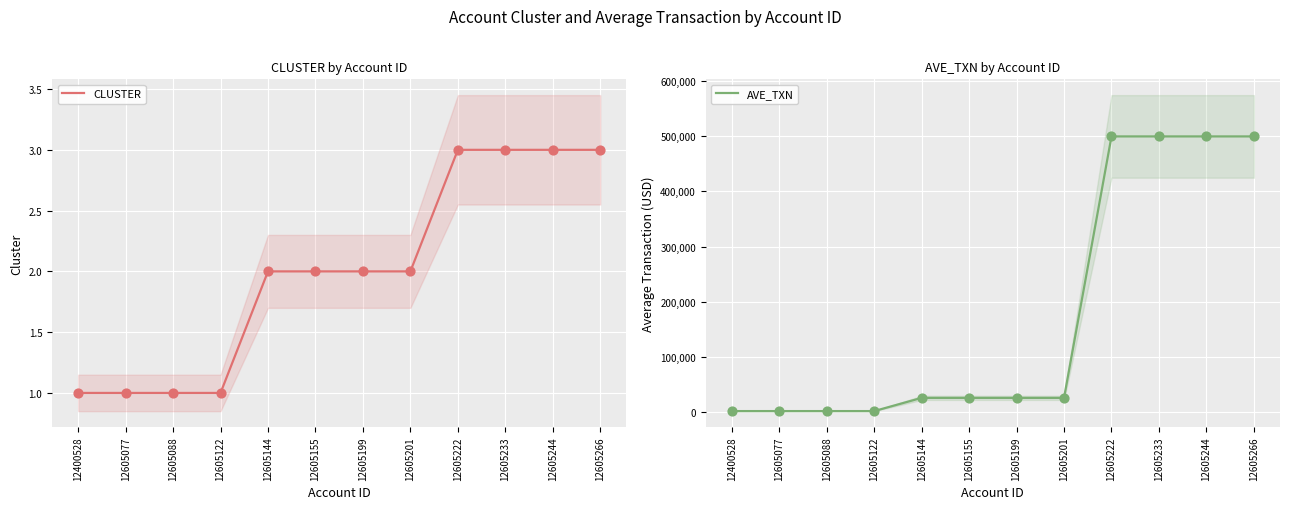

Is the value of CLUSTER at 12605199 greater than the value of AVE_TXN at 12605266?

No